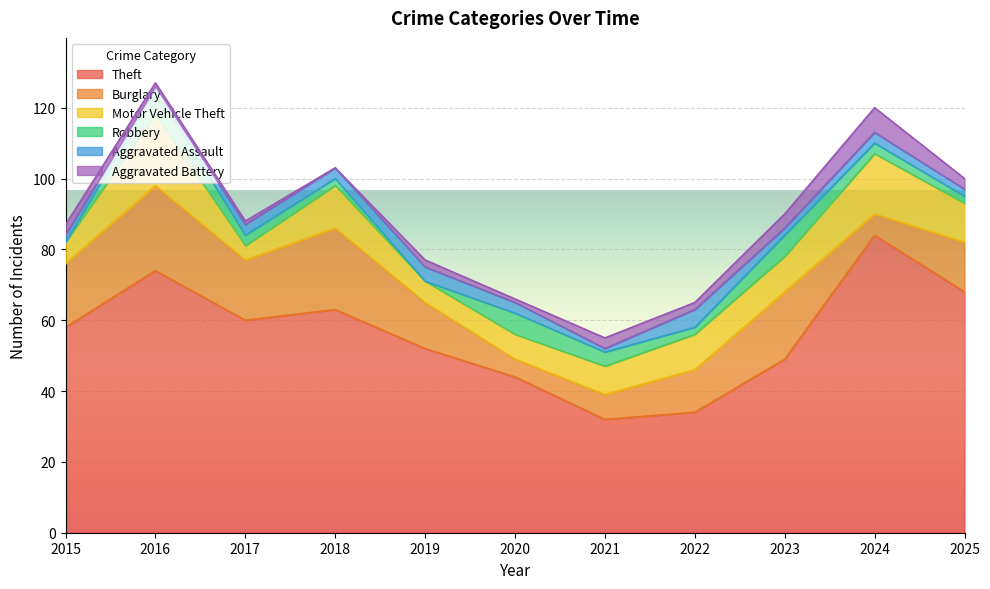

What is the value of the Robbery point at the 2nd from the left?

7